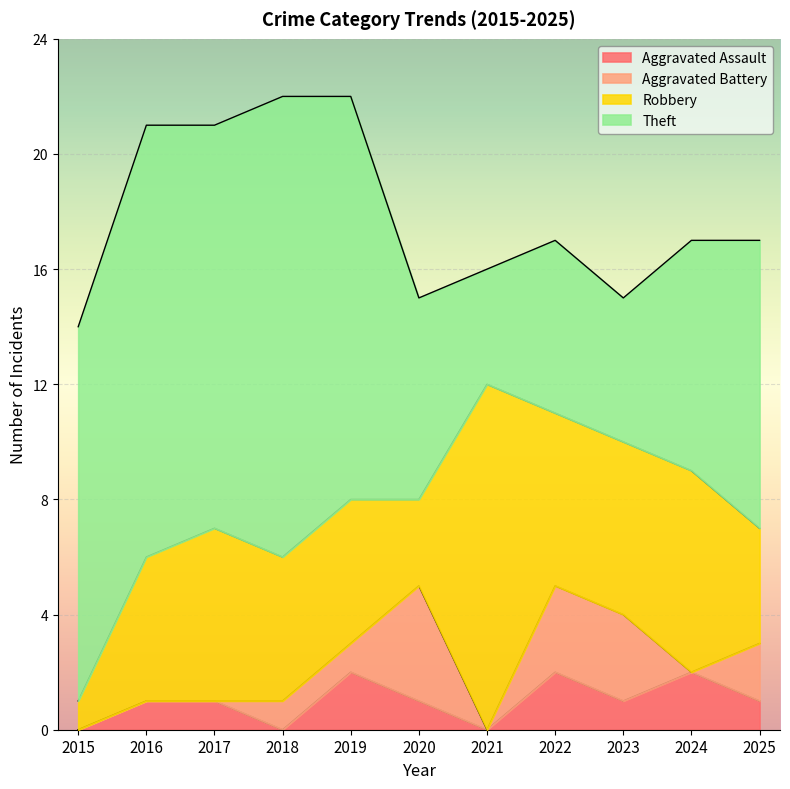

How many lines are shown in the chart?

4